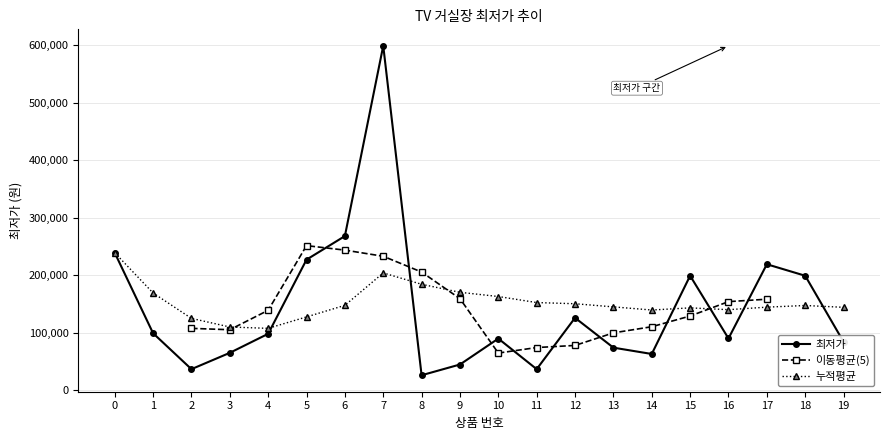

How many interior local valleys (lower than both neighbors) does the data have?

5